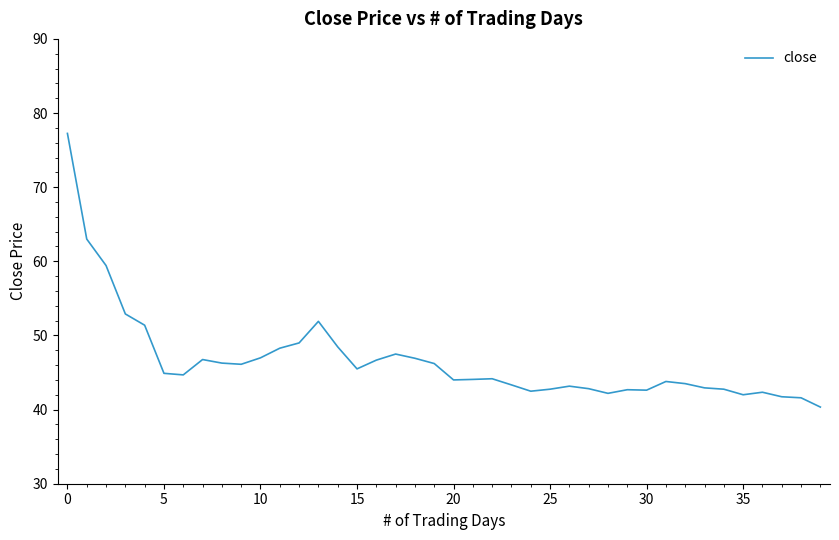

True or false: the data has more than 2 interior local peaks.

True